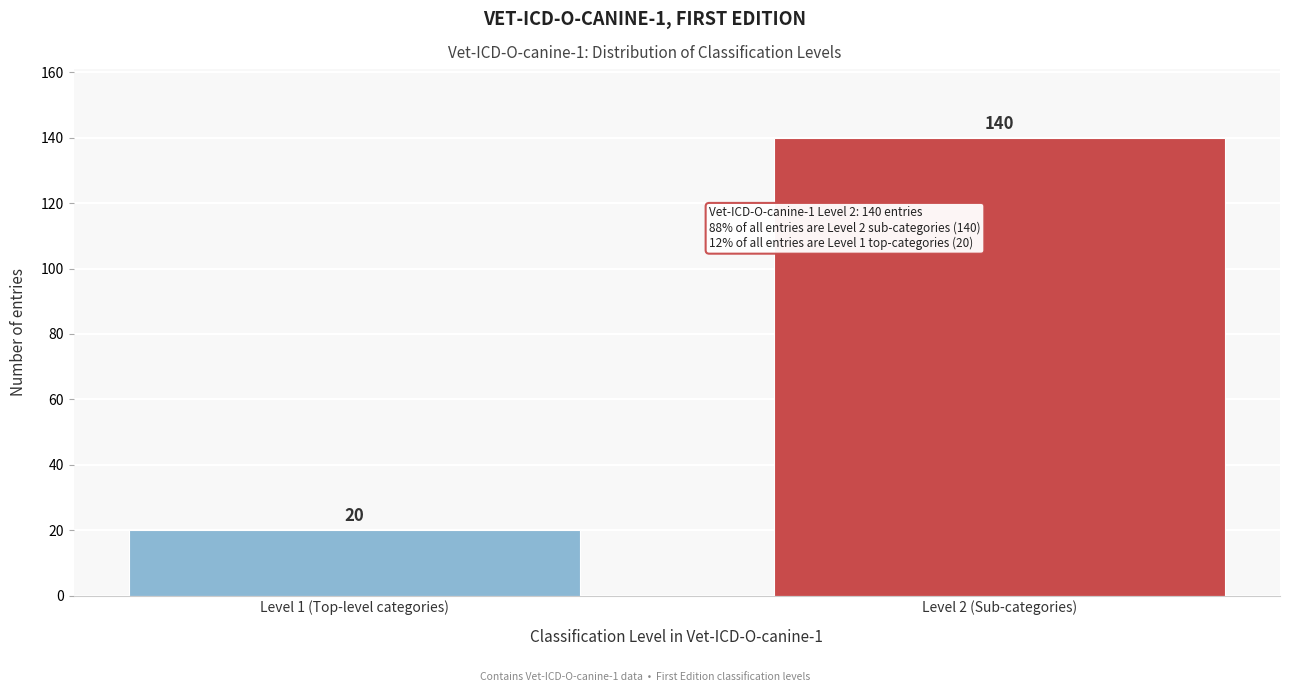

Reading left to right, extract all data points from this chart.

20	140